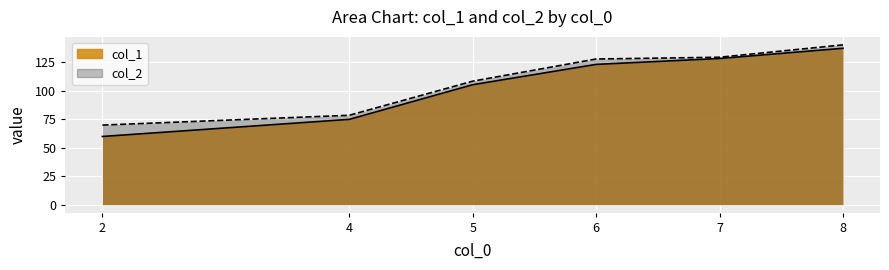

How many lines are shown in the chart?

2